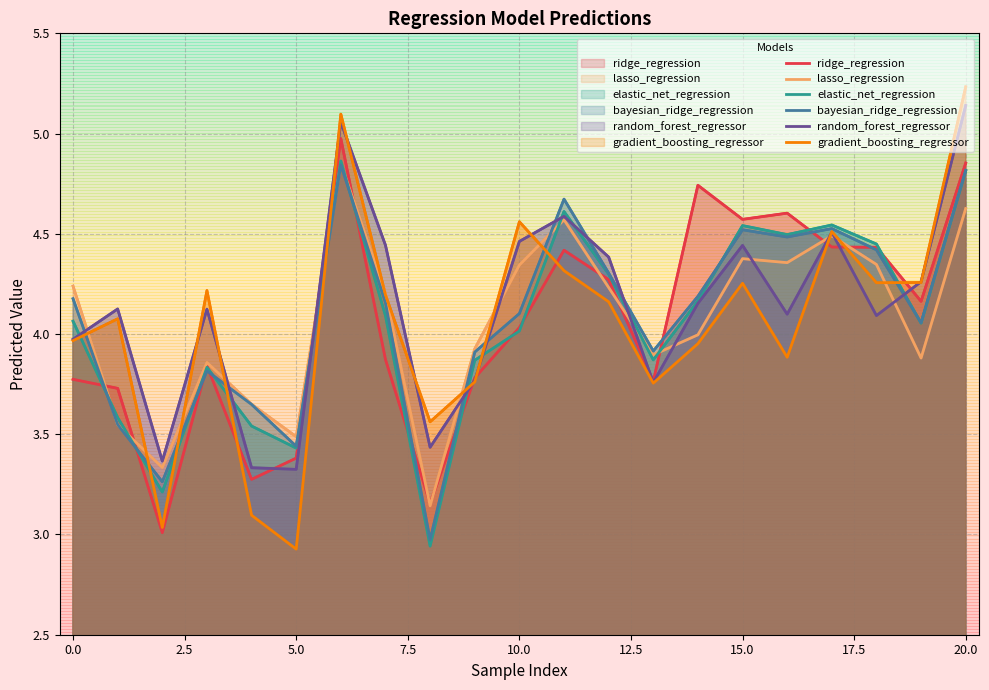

True or false: random_forest_regressor and elastic_net_regression cross at least once.

True